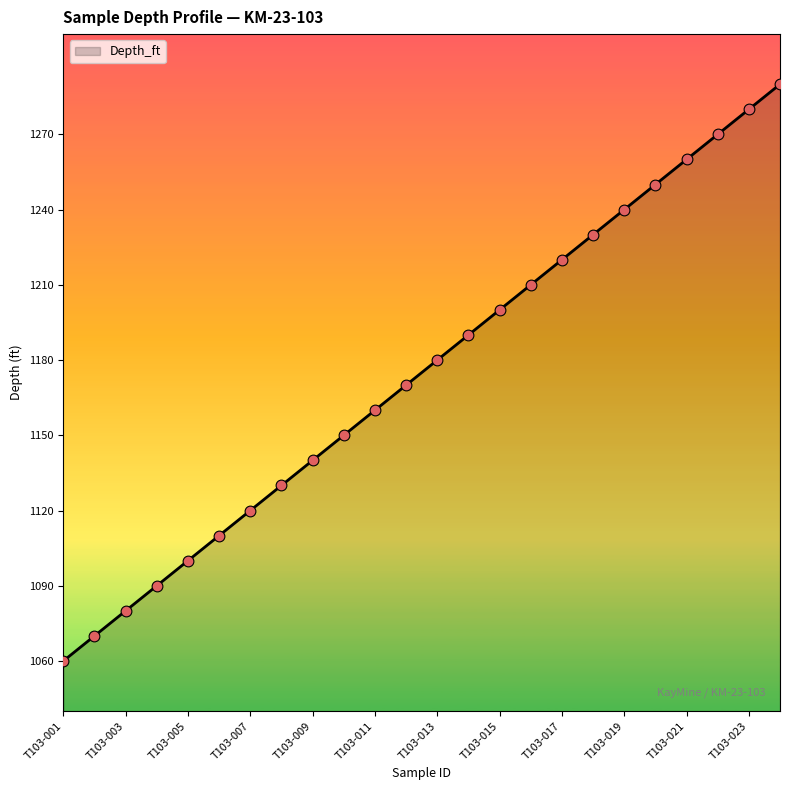

What is the smallest value displayed?

1060